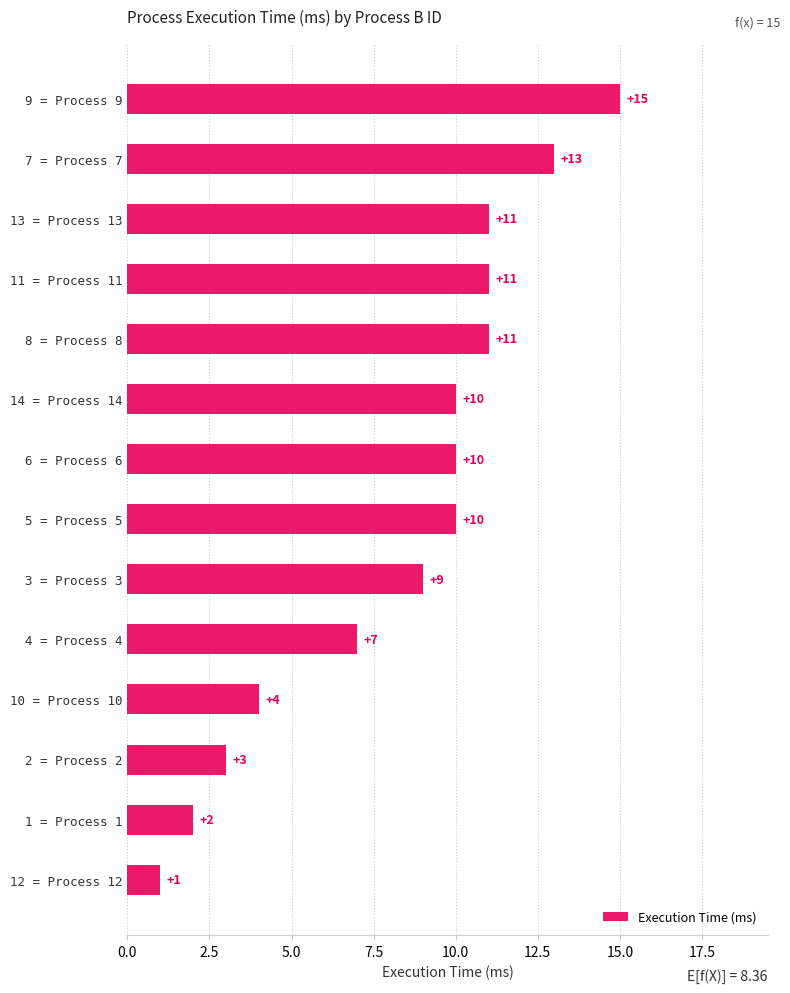

At which label is the value closest to 8?

4 = Process 4